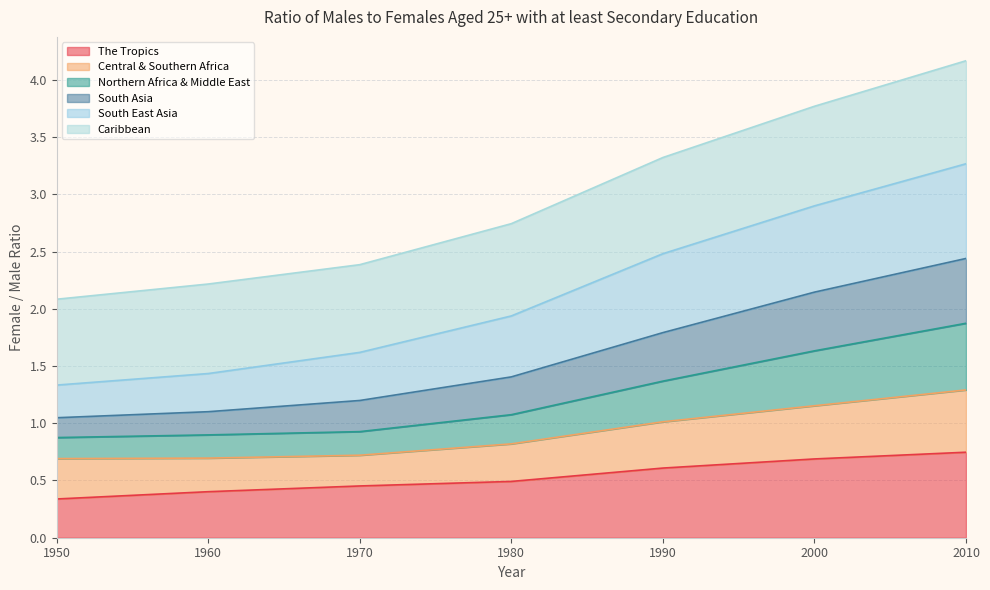

The value of The Tropics at 1950 is 0.3. True or false?

True